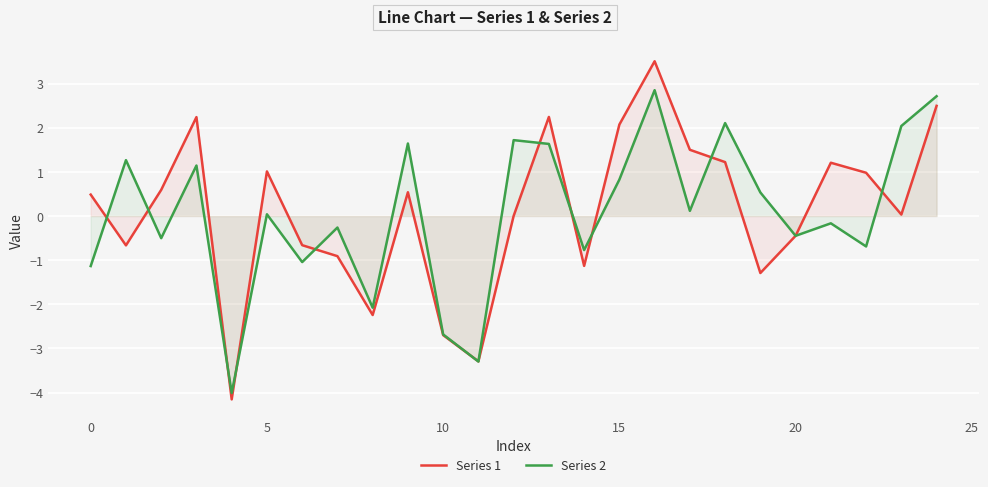

In Series 2, how many points are higher than both neighbors (excluding endpoints)?

9